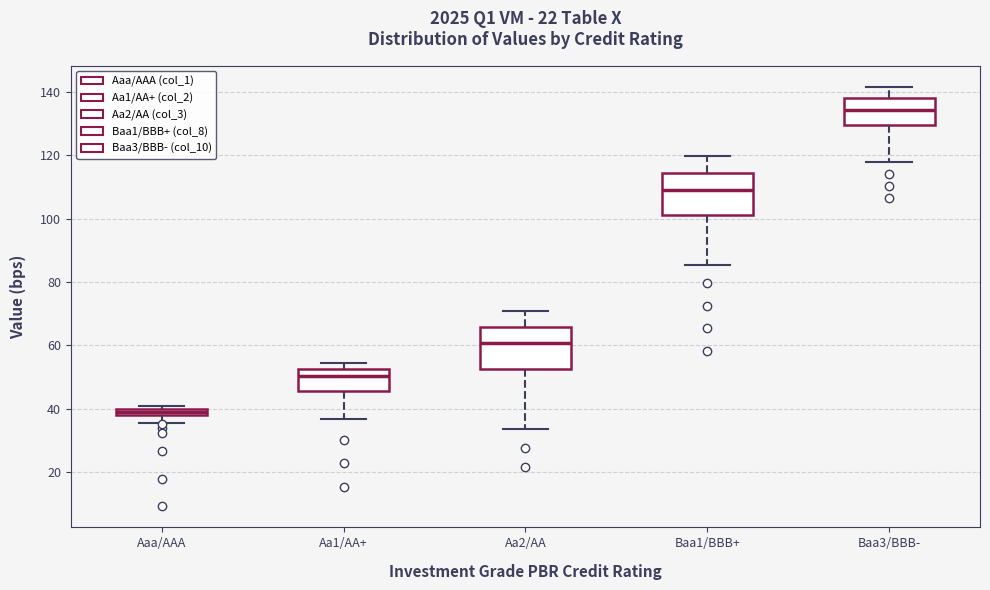

Where is the upper edge of the box for Baa3/BBB- on the y-axis? The values are not printed on the chart, so give them approximately, as read against the axis.

138